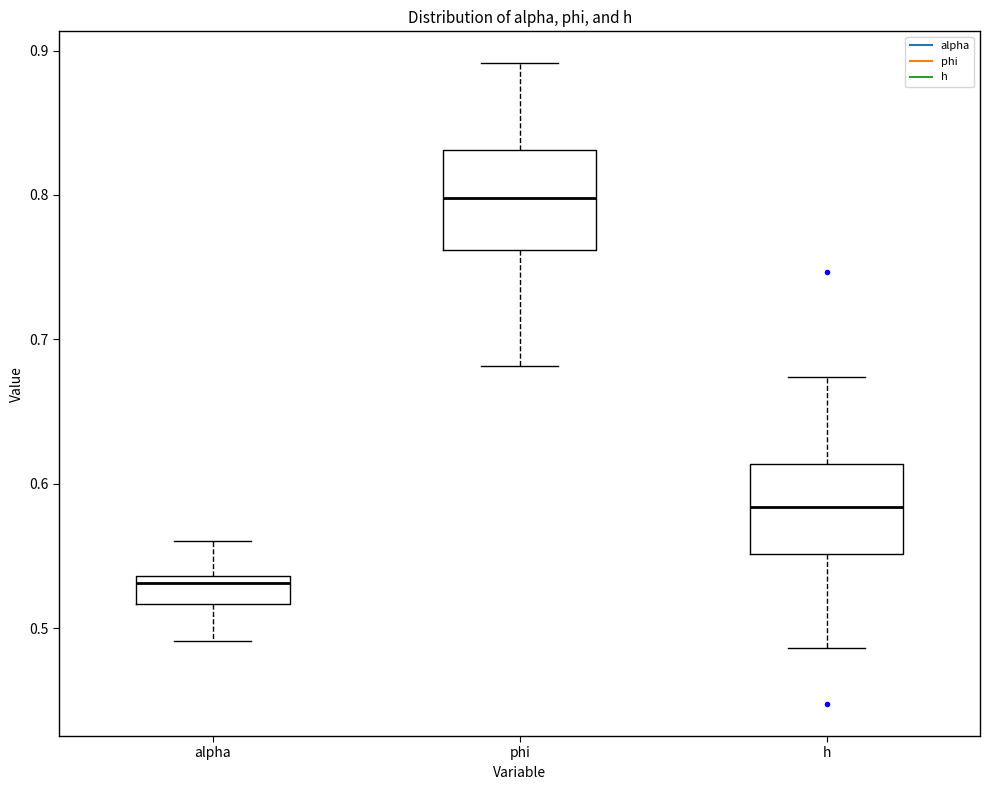

Reading left to right, transcribe this box plot: for each box, give where its median line is, the range the box spans, and where its two whiskers end, as read against the y-axis. The values are not printed on the chart, so give them approximately, as read against the axis.

alpha: median 0.53, box 0.52 to 0.54, whiskers 0.49 to 0.56
phi: median 0.80, box 0.76 to 0.83, whiskers 0.68 to 0.89
h: median 0.58, box 0.55 to 0.61, whiskers 0.49 to 0.67